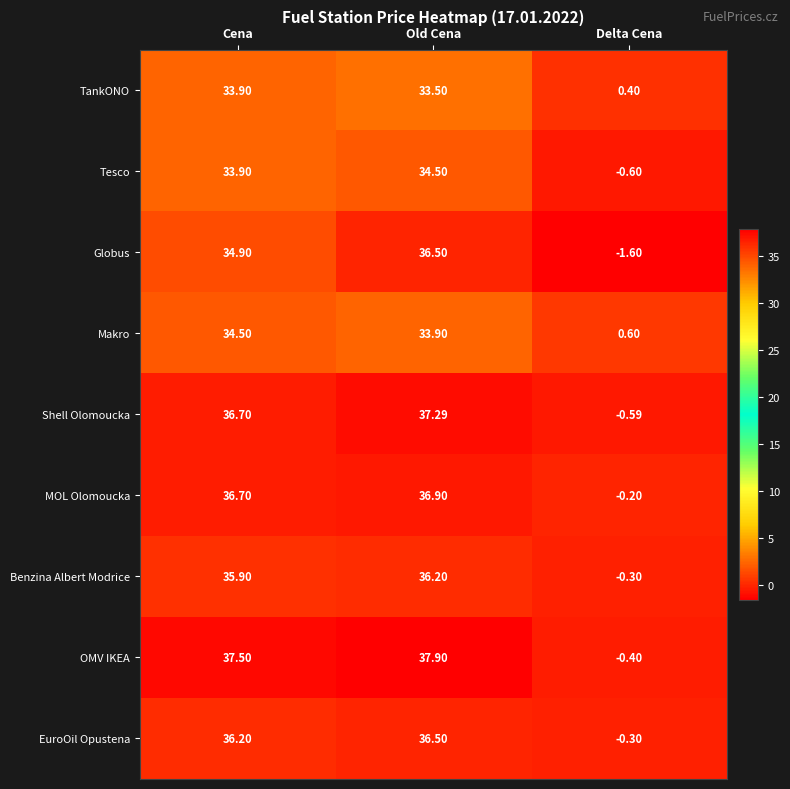

How many values in MOL Olomoucka are above zero?

2